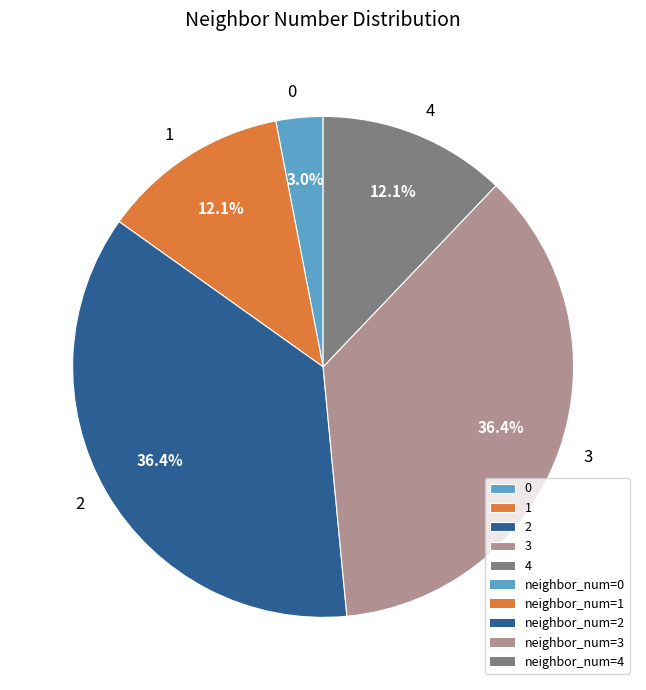

The 0 slice represents 3% of the pie. True or false?

True